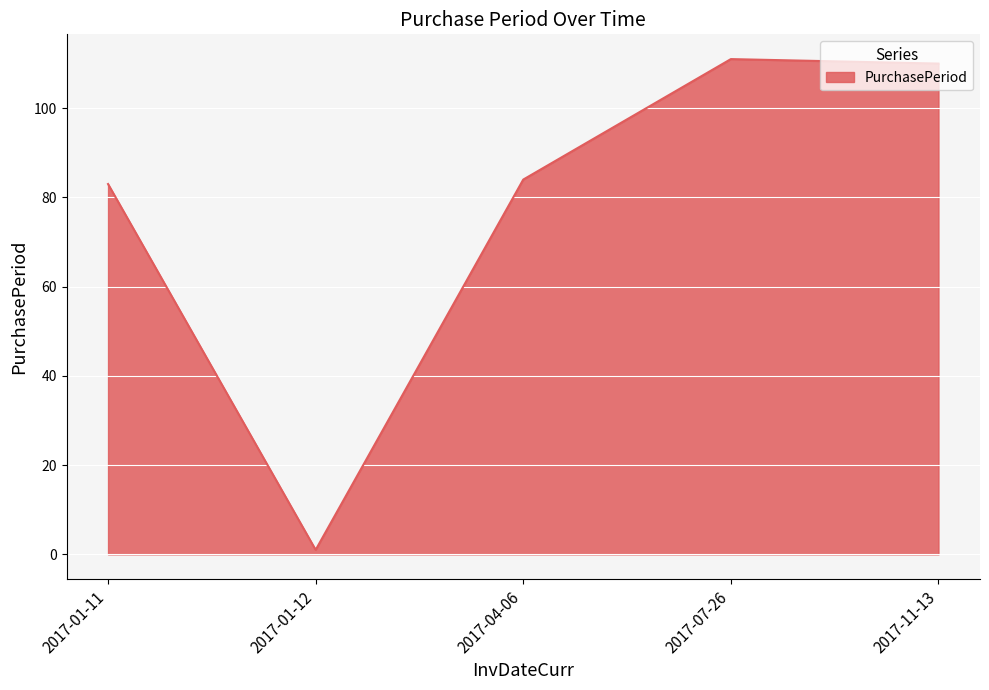

At which category does the chart reach its minimum across all series?

2017-01-12